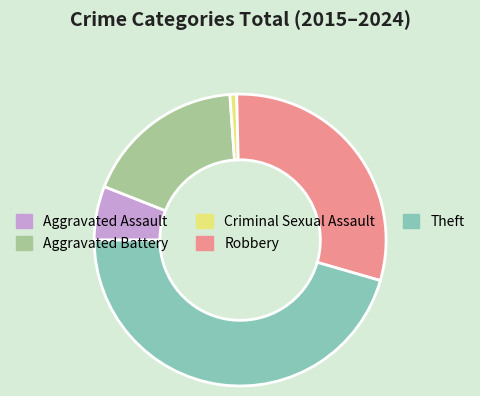

Approximately how many times larger is the value at Robbery compared to Theft?

0.7